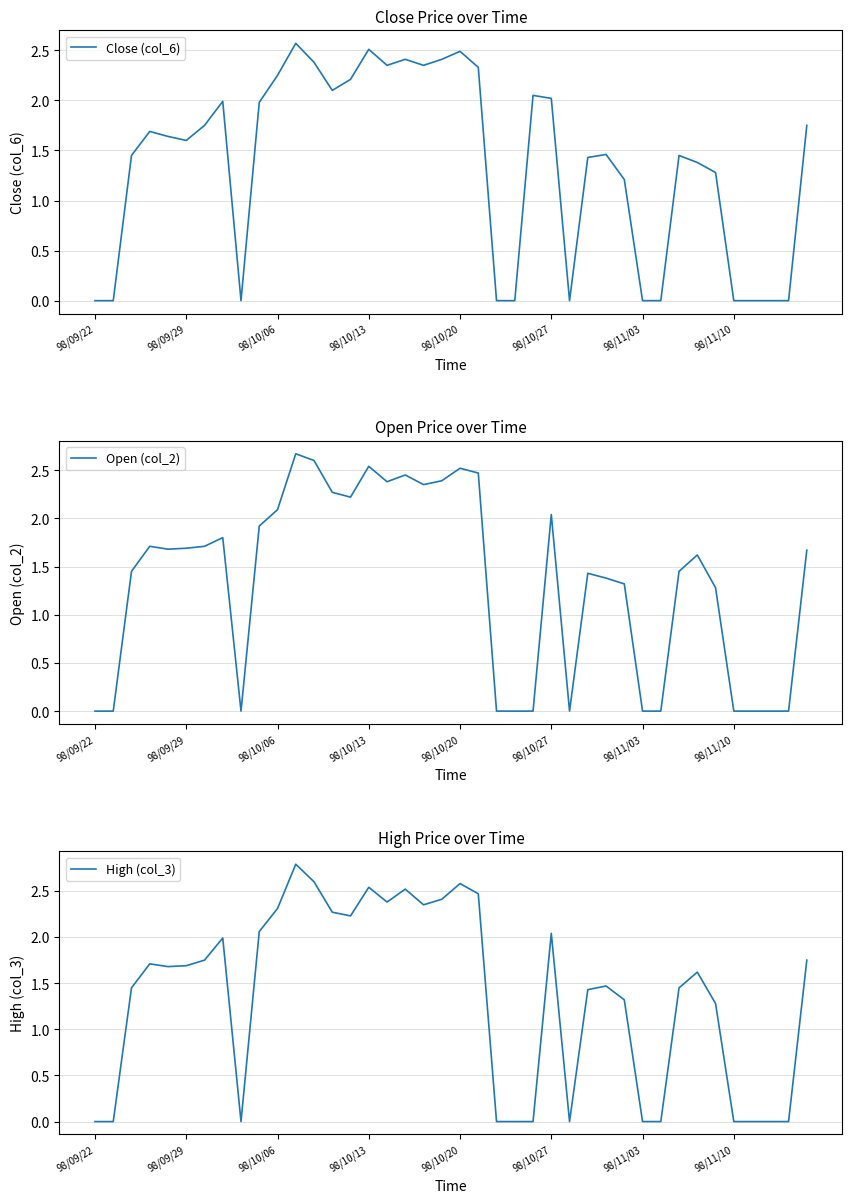

How many lines are shown in the chart?

3